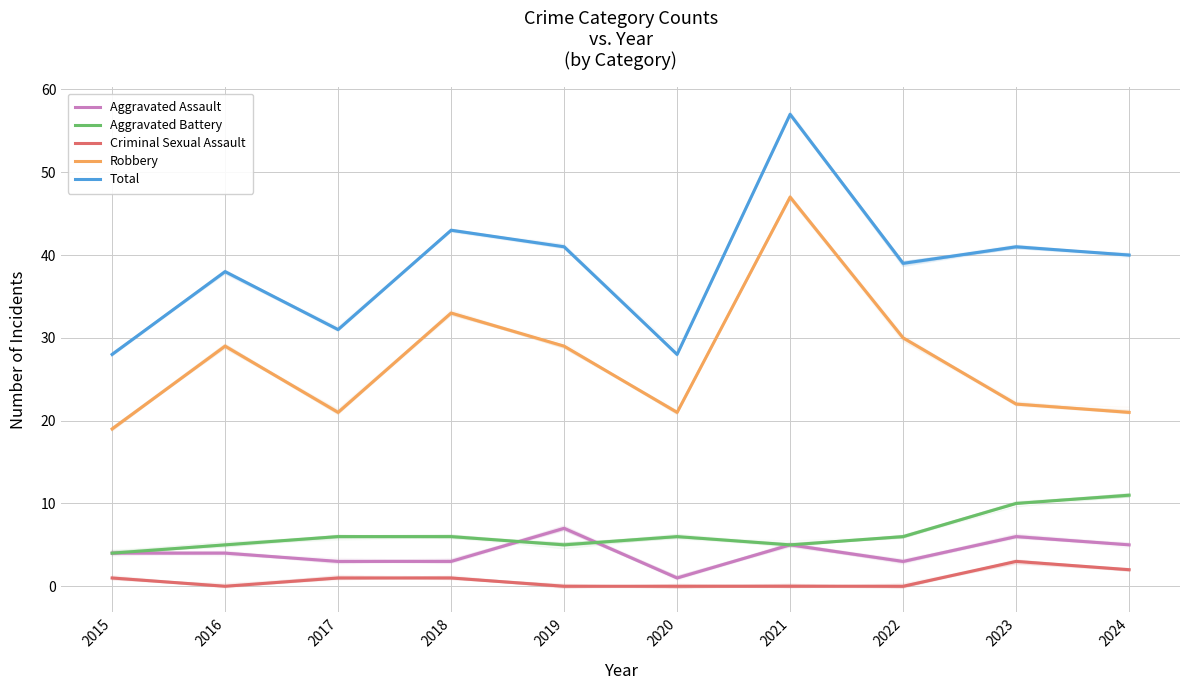

At which category is the sum across all series the highest?

2021